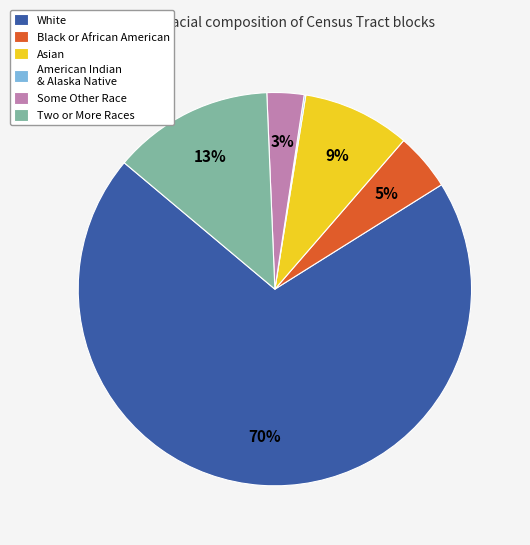

Do Black or African American and White together represent more than half of the pie?

Yes